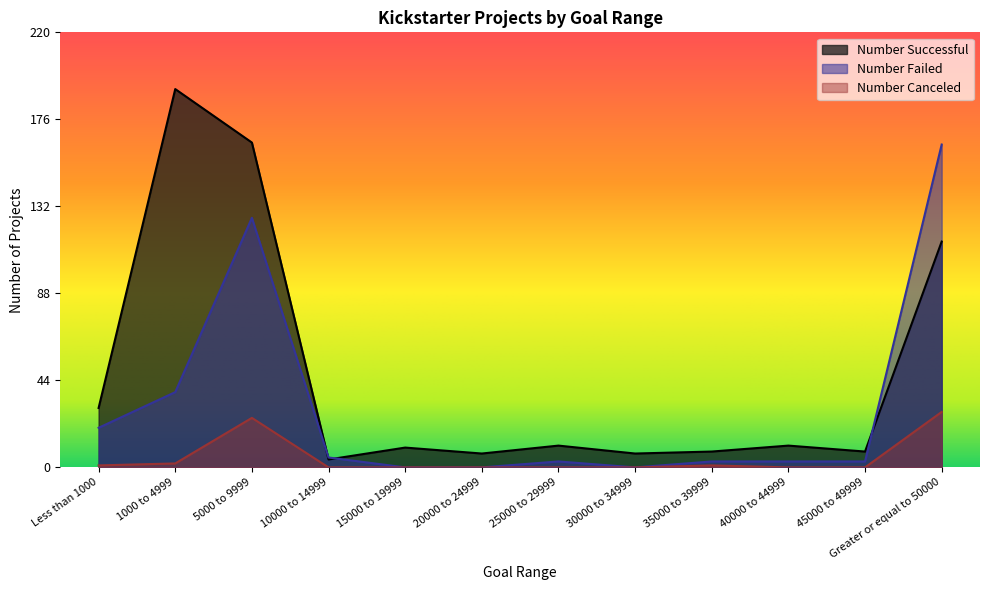

Which has a higher value, 45000 to 49999 or 5000 to 9999?

5000 to 9999